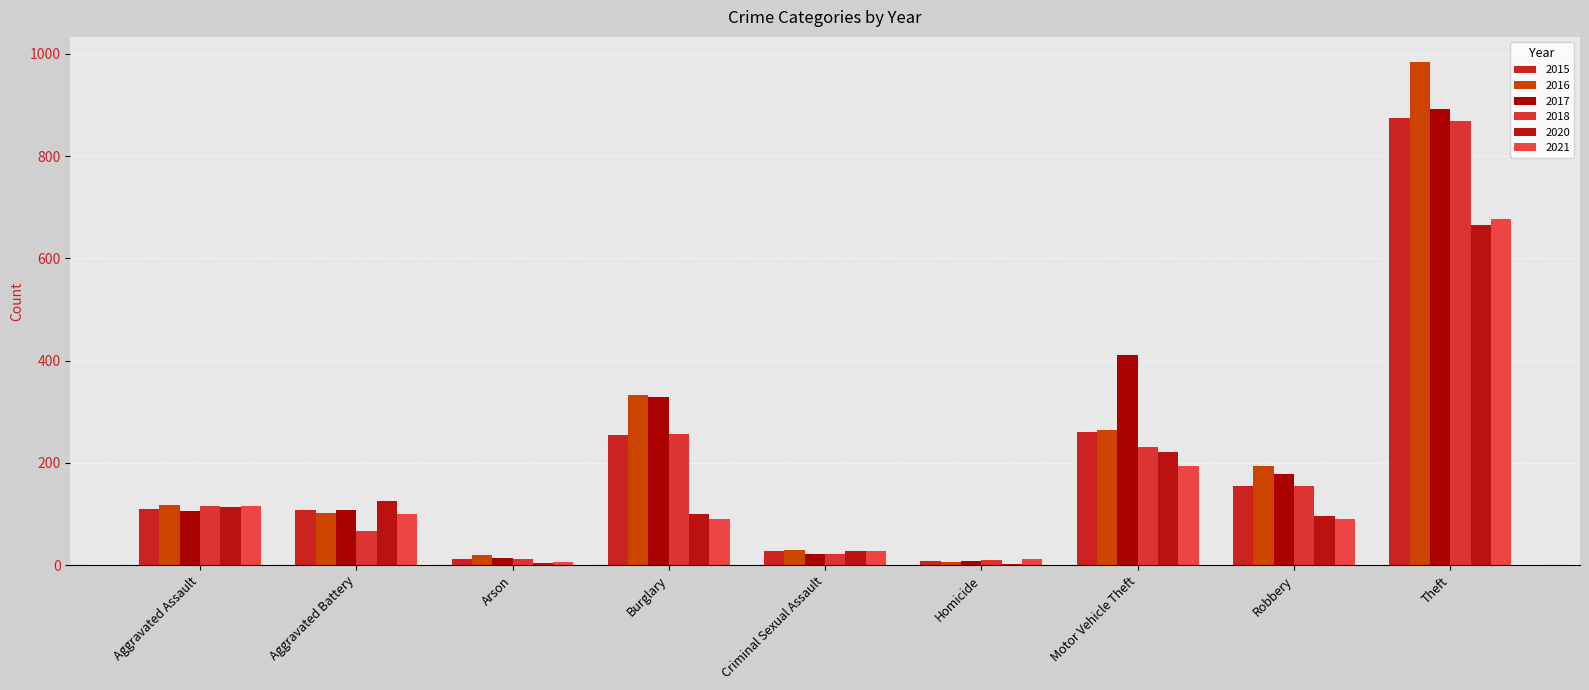

What are all the series names shown in the legend?

2015, 2016, 2017, 2018, 2020, 2021